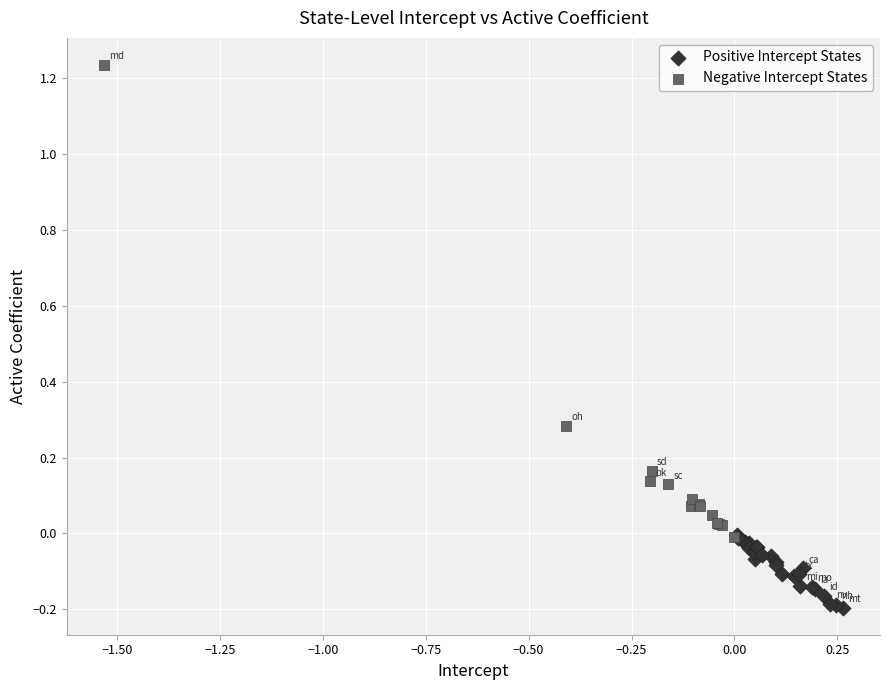

Which series reaches the maximum Y coordinate?

Negative Intercept States